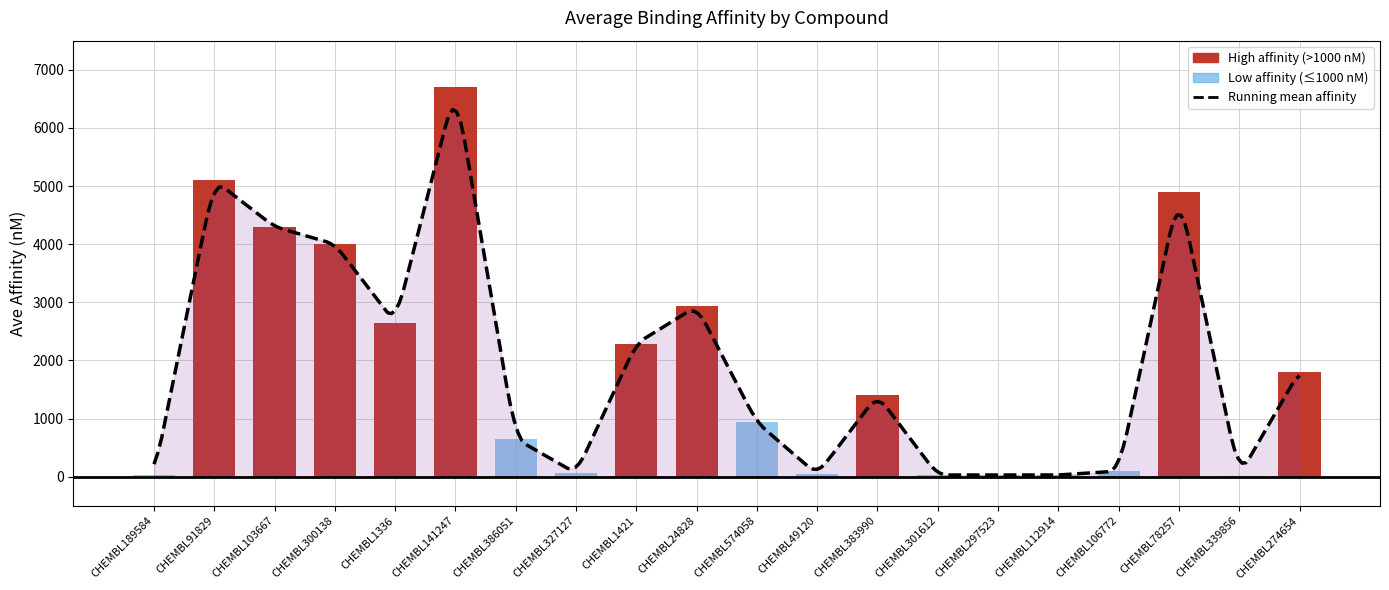

True or false: the data shows 43.0 at CHEMBL49120.

True